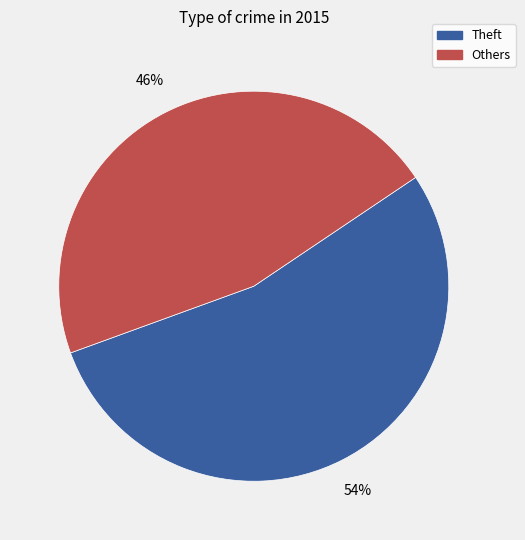

How many segments does this pie chart have?

2